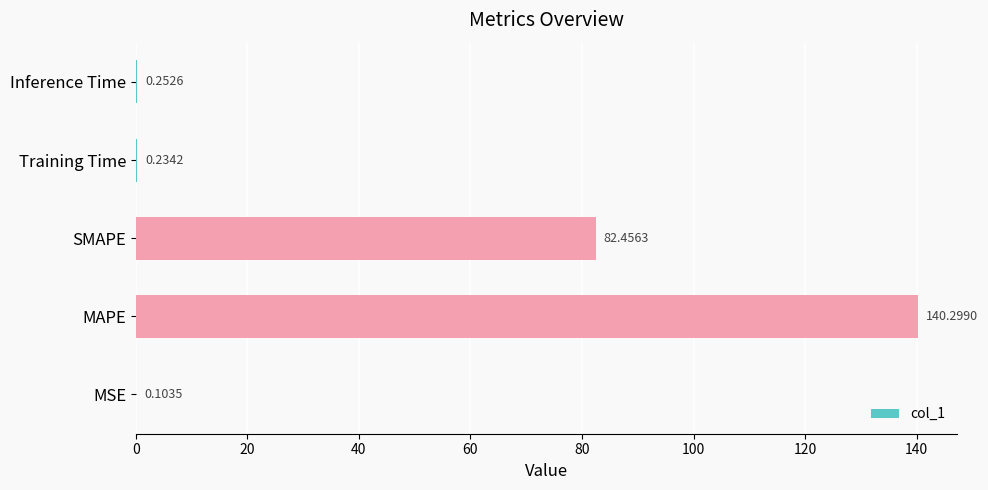

What is the sum of all values?

223.3